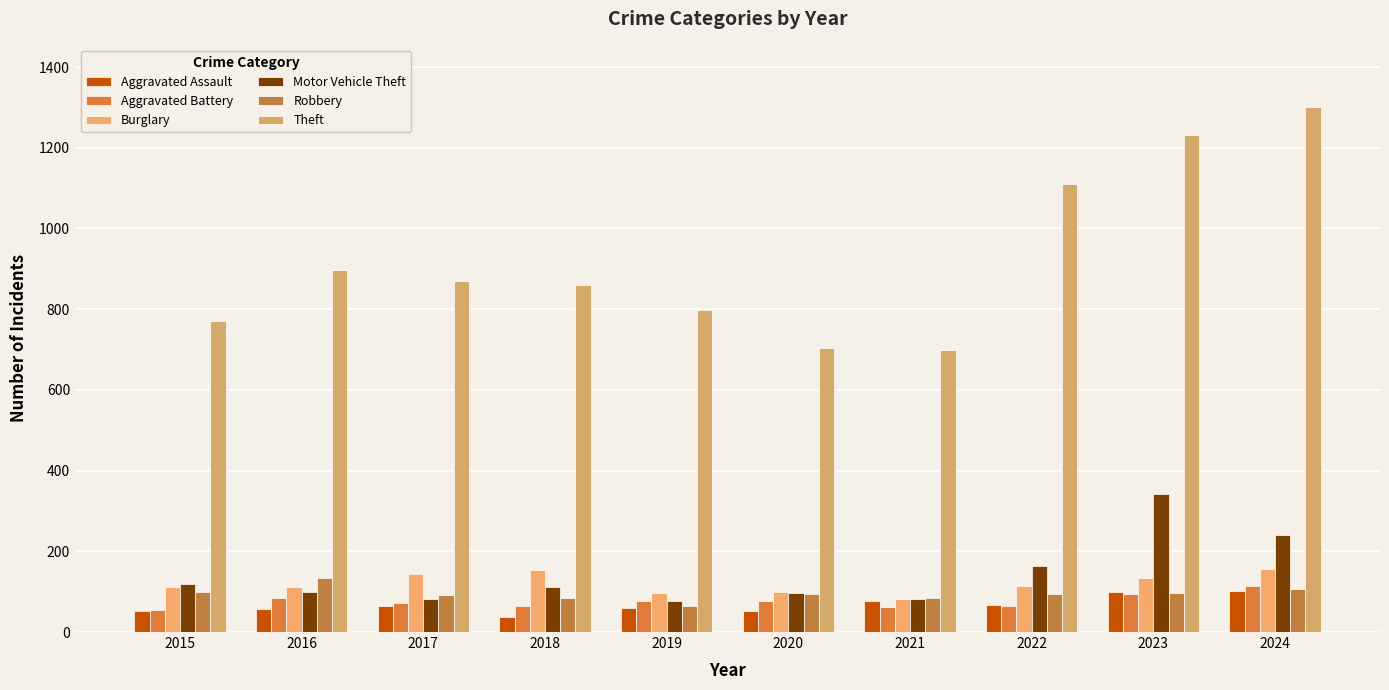

Which label corresponds to the smallest value in the chart?

2018